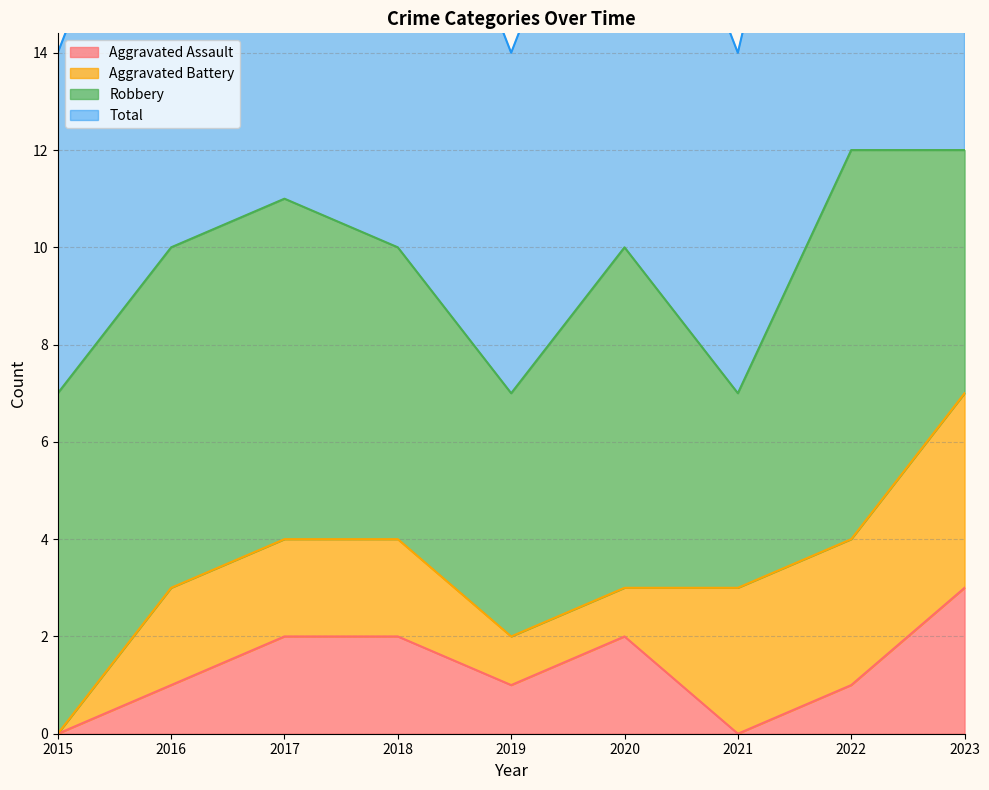

The Aggravated Assault series shows 3 at 2017. True or false?

False